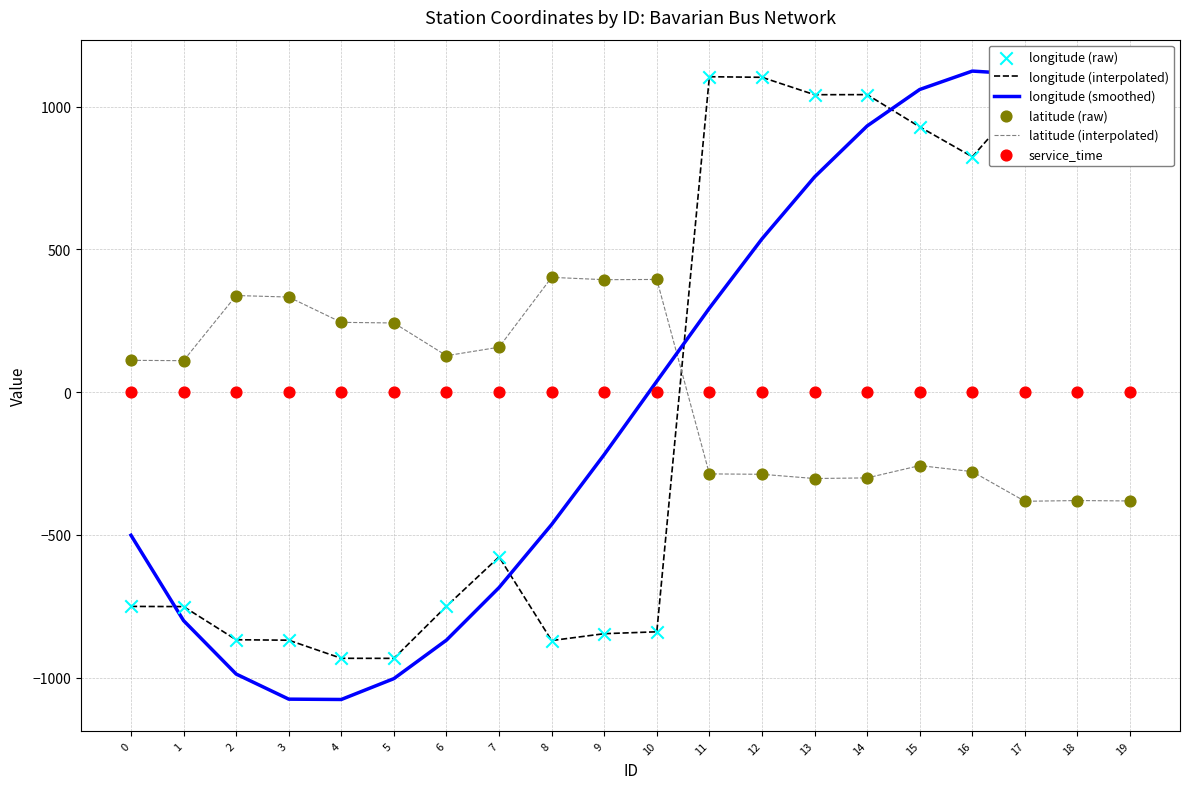

At which category is the sum across all series the highest?

14